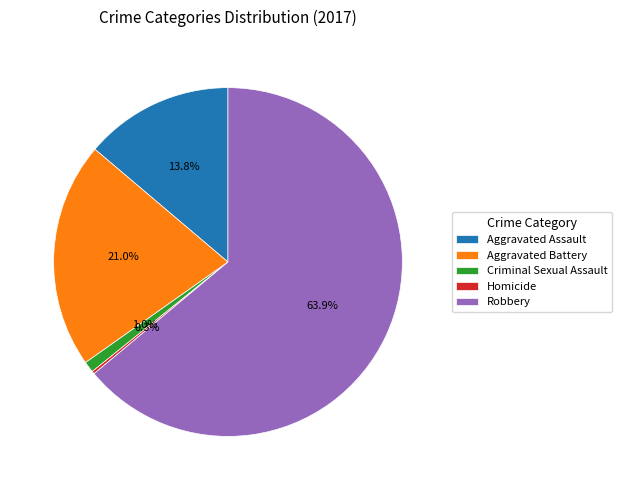

To the nearest percent, what is the average slice percentage?

20%